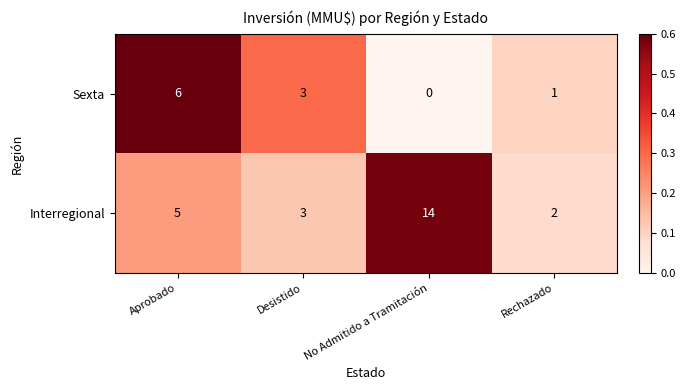

At which category is the sum across all series the highest?

No Admitido a Tramitación